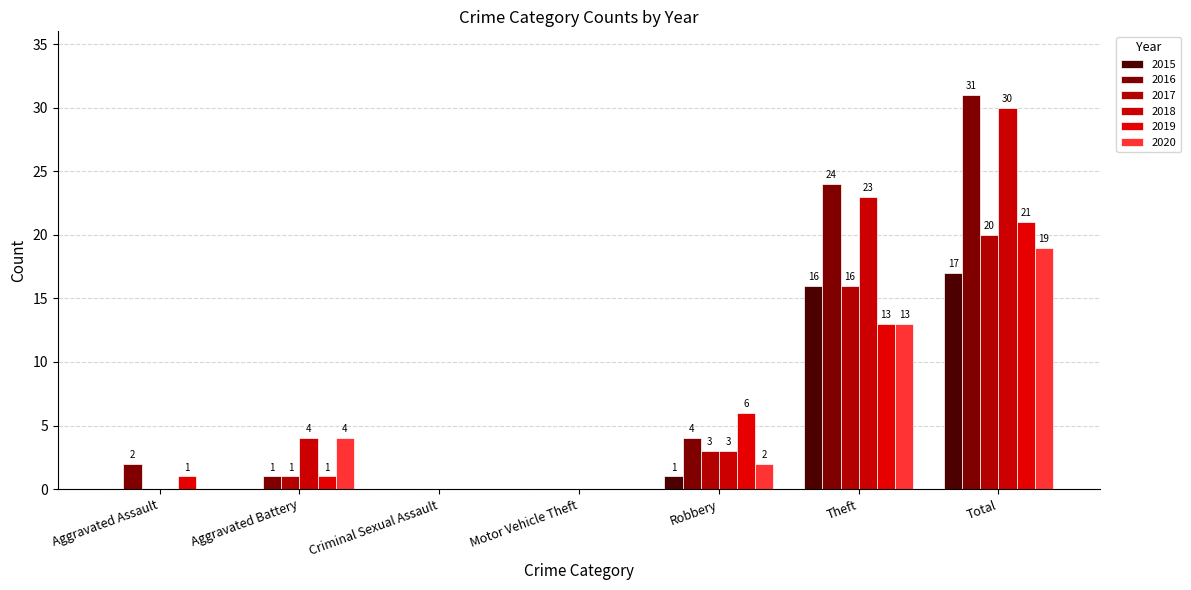

Which series has the largest total across all categories?

2016